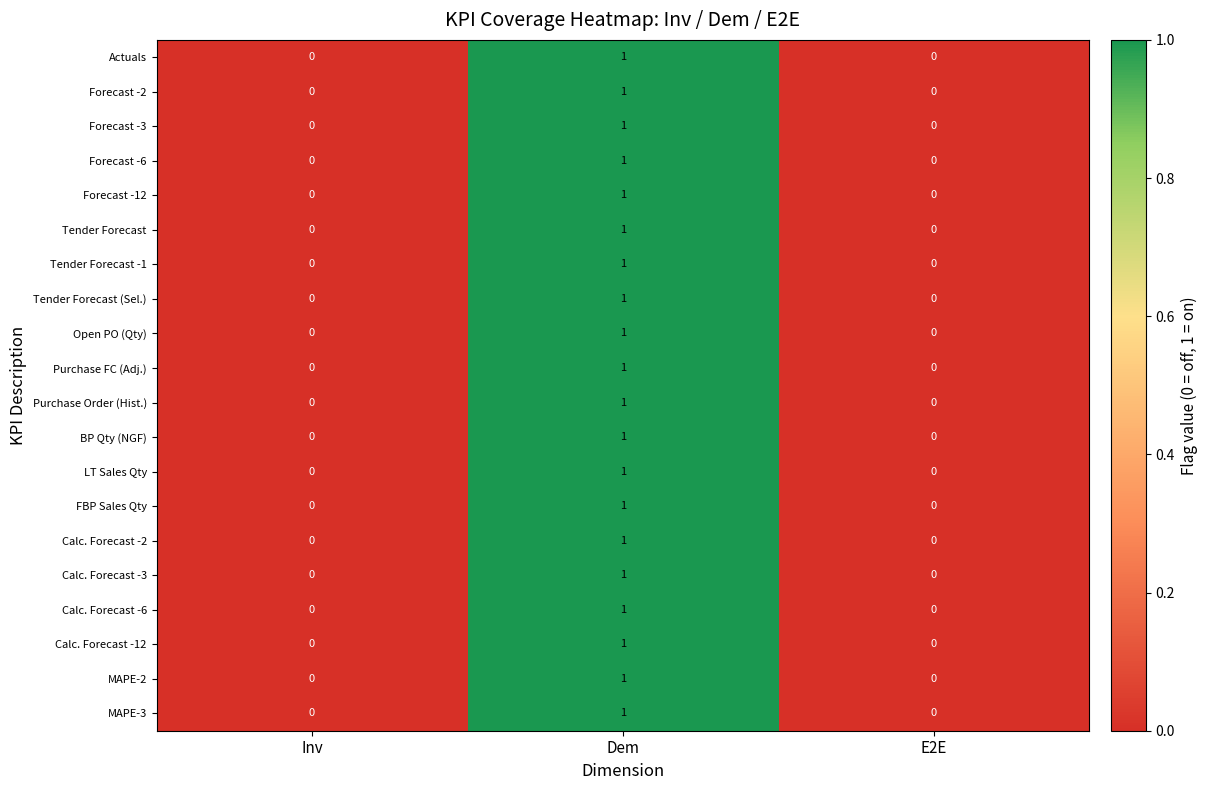

At which category is the sum across all series the highest?

Dem